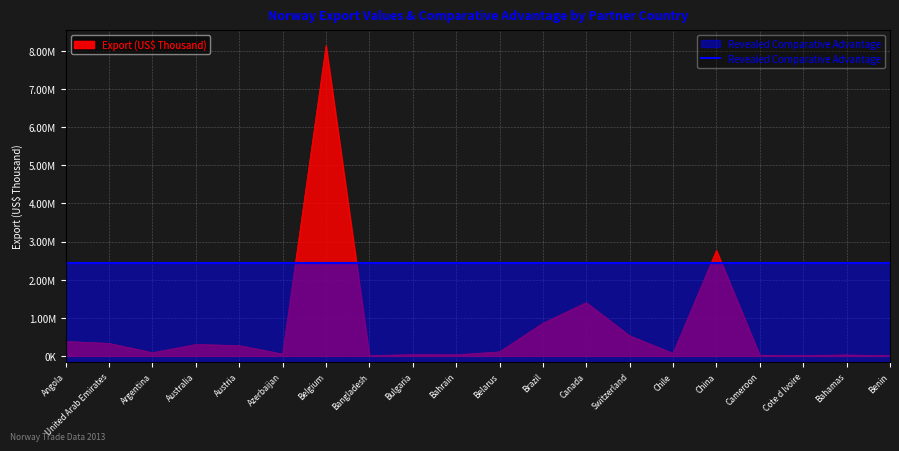

Reading right to left, what are all the values shown in this chart?

2234.9	25338.8	6068.5	13438.8	2768809.7	67398.8	528709.5	1399506.5	857021.0	106412.8	30346.6	34339.2	7933.9	8140517.2	49368.2	271270.7	299956.9	85106.6	329232.0	380314.8